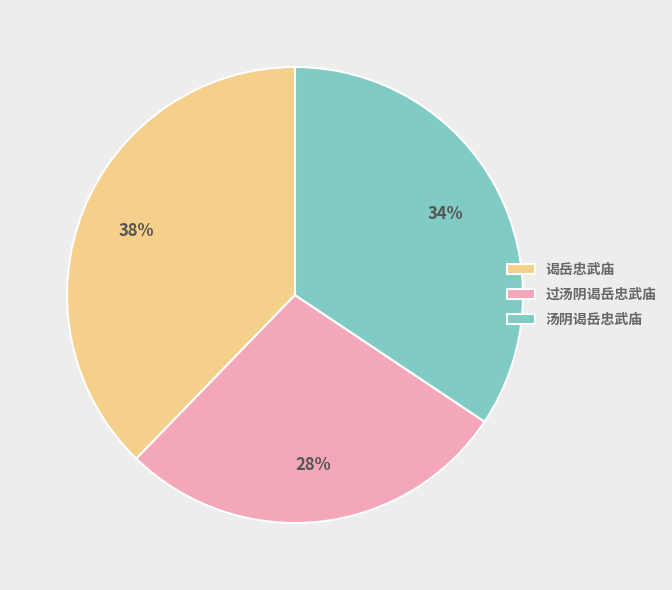

Is the sum of 过汤阴谒岳忠武庙 and 汤阴谒岳忠武庙 greater than half?

Yes